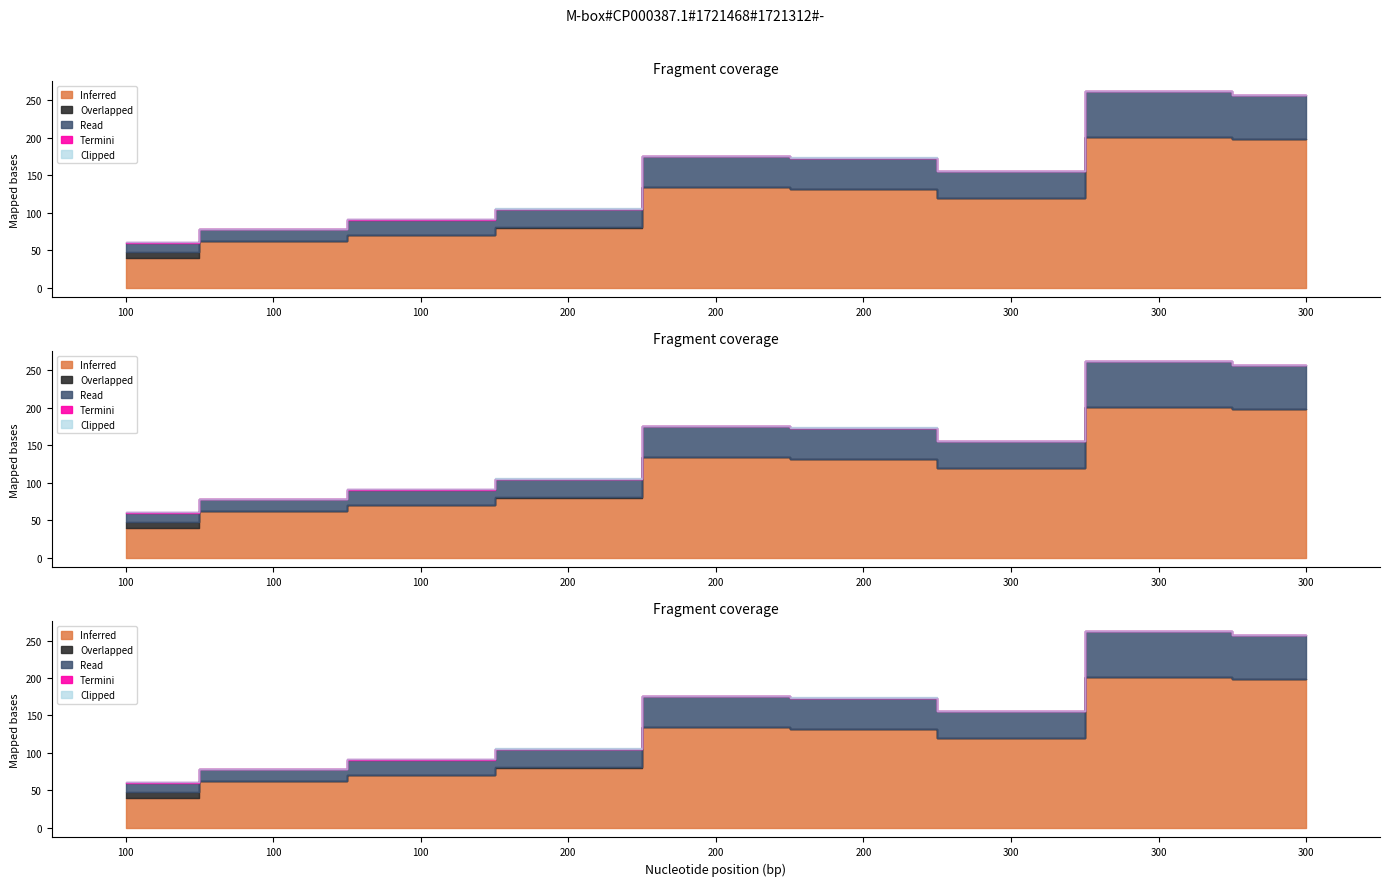

Reading left to right, transcribe all the data shown in this chart.

col_13: 100=40.0	100=62.0	100=70.0	200=80.0	200=134.0	200=132.0	300=120.0	300=201.0	300=198.0
col_14: 100=40.0	100=55.8	100=66.5	200=78.0	200=140.2	200=135.5	300=120.0	300=203.0	300=198.0
col_17: 100=0.8	100=0.0	100=0.0	200=0.1	200=0.0	200=0.0	300=0.0	300=0.1	300=0.0
col_2: 100=0.2	100=0.0	100=0.3	200=0.0	200=0.0	200=0.0	300=0.0	300=0.0	300=0.0
col_3: 100=0.2	100=0.0	100=0.3	200=0.0	200=0.0	200=0.0	300=0.0	300=0.0	300=0.0
col_5: 100=0.0	100=0.0	100=0.0	200=0.2	200=0.0	200=0.3	300=0.0	300=0.0	300=0.0